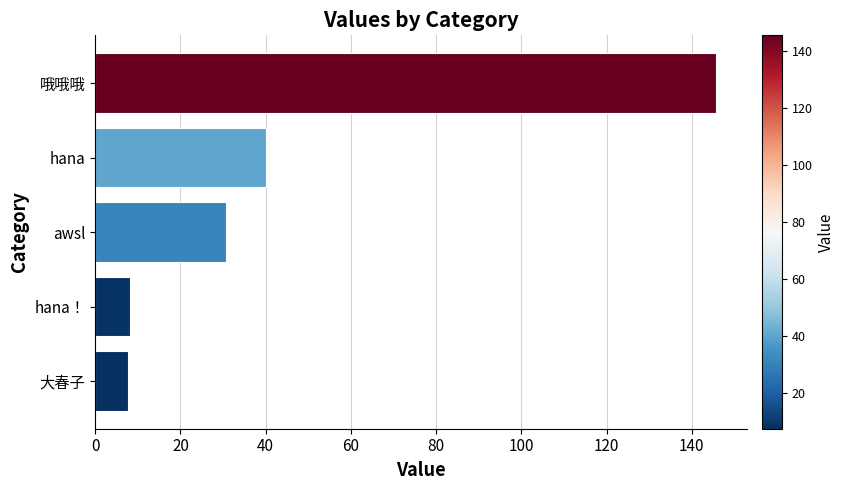

At which category does the chart reach its peak across all series?

哦哦哦